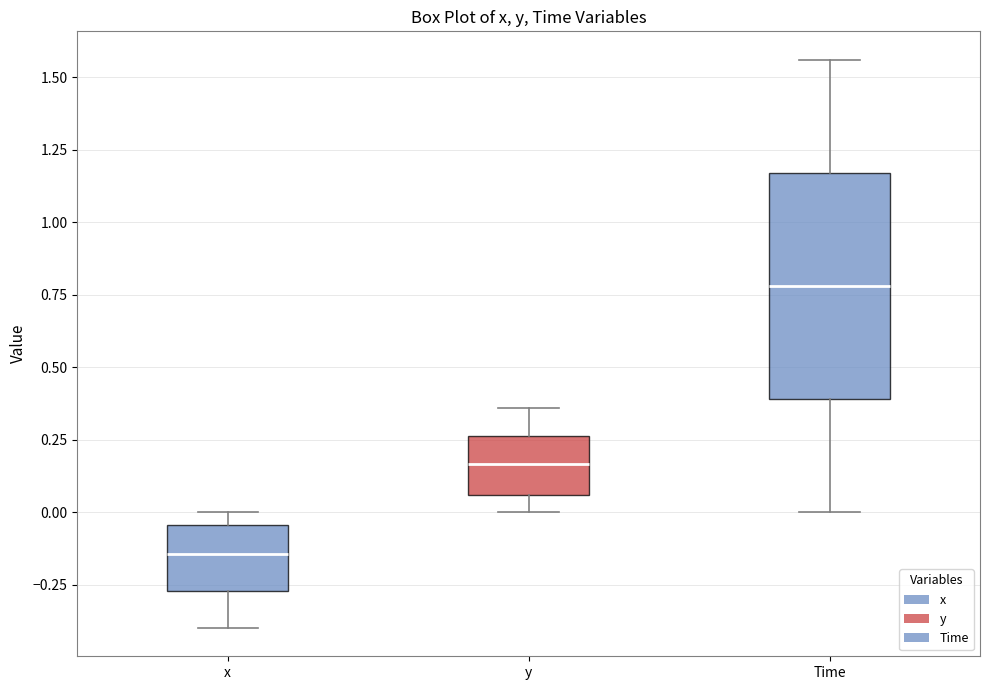

Reading left to right, transcribe this box plot: for each box, give where its median line is, the range the box spans, and where its two whiskers end, as read against the y-axis. The values are not printed on the chart, so give them approximately, as read against the axis.

x: median -0.15, box -0.25 to -0.05, whiskers -0.40 to 0.00
y: median 0.15, box 0.05 to 0.25, whiskers 0.00 to 0.35
Time: median 0.80, box 0.40 to 1.15, whiskers 0.00 to 1.55